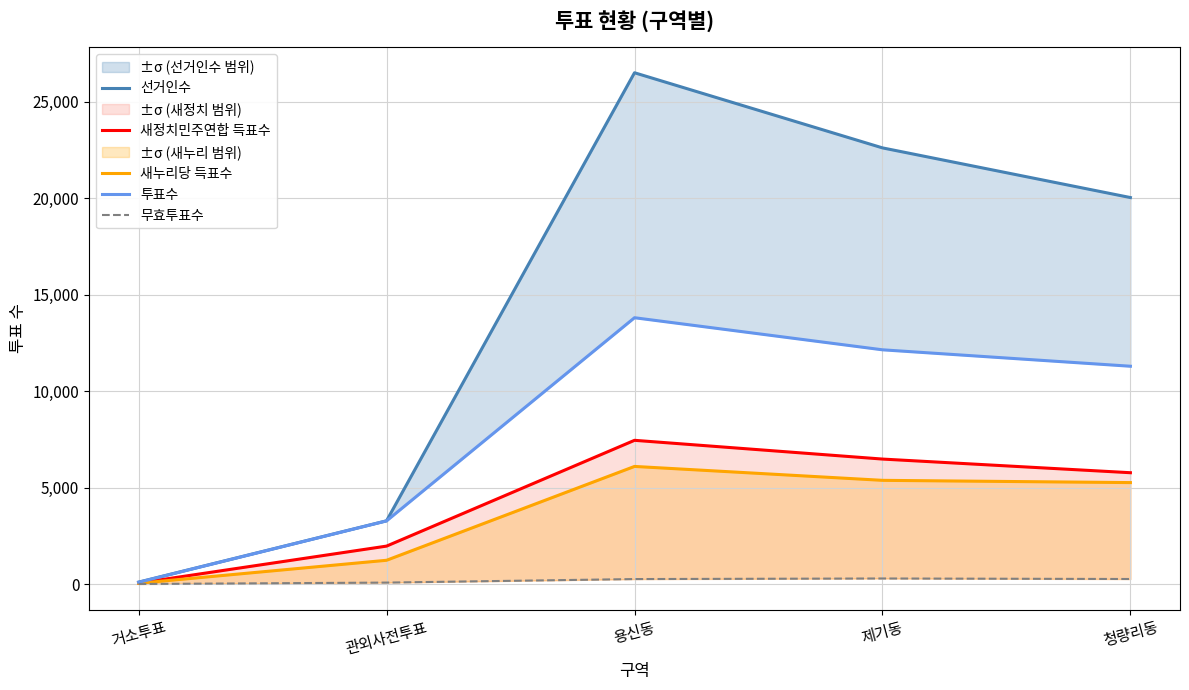

True or false: 투표수 and 무효투표수 intersect in this chart.

False